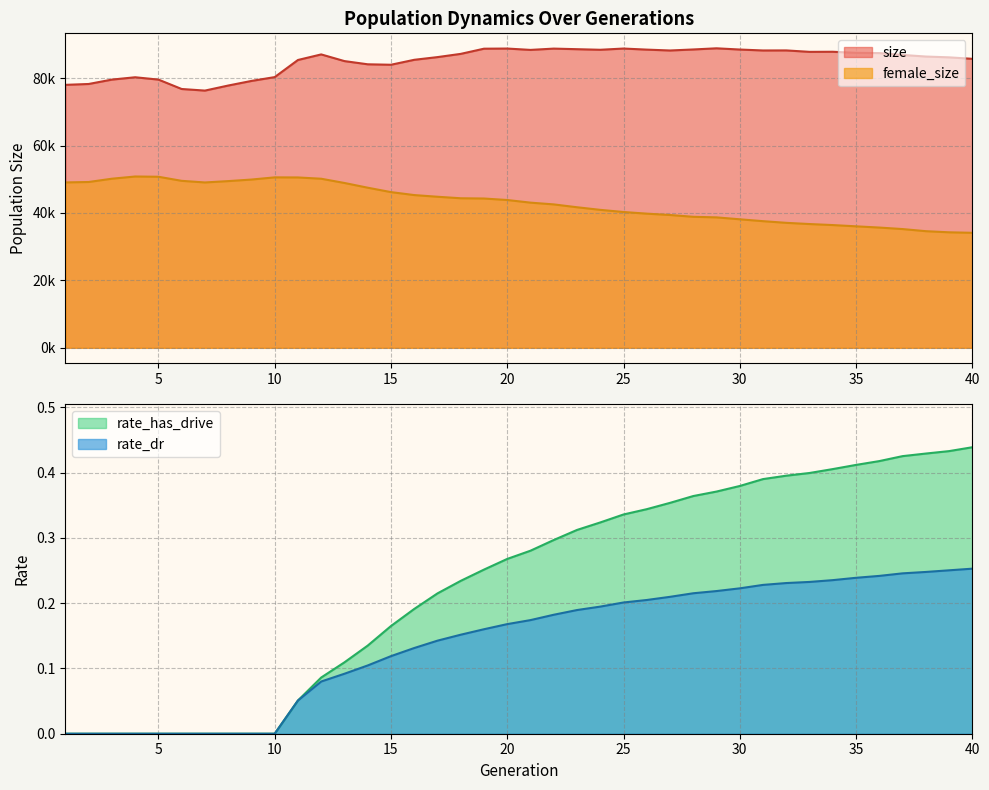

What is the value of the rate_dr point at the 34th from the left?

0.2